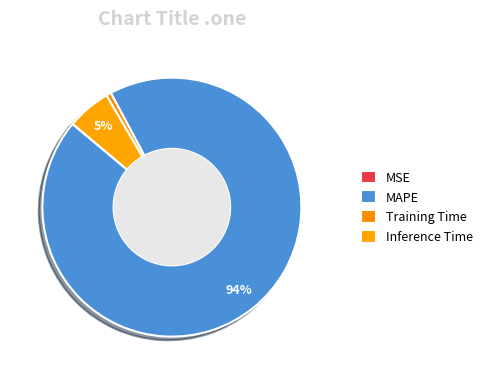

What is the total percentage of Training Time and MSE?

0.7%